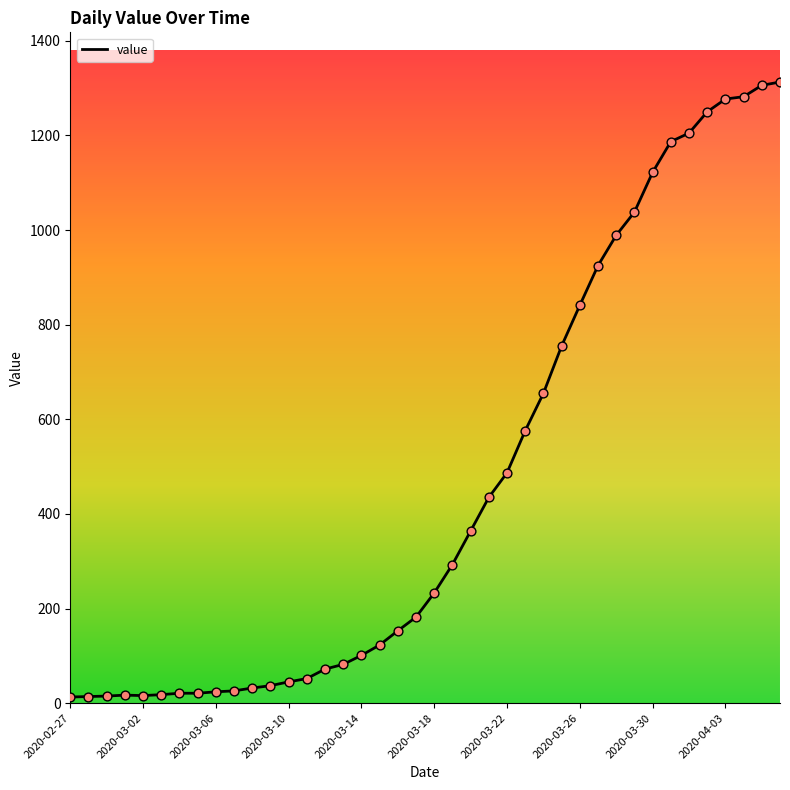

What is the greatest value displayed?

1313